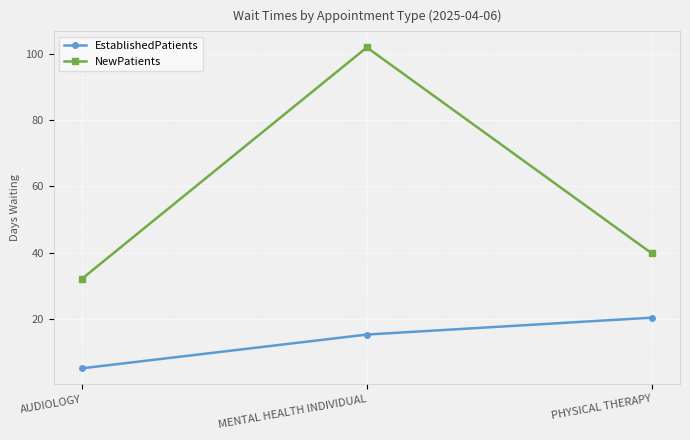

How many series are shown in this chart?

2